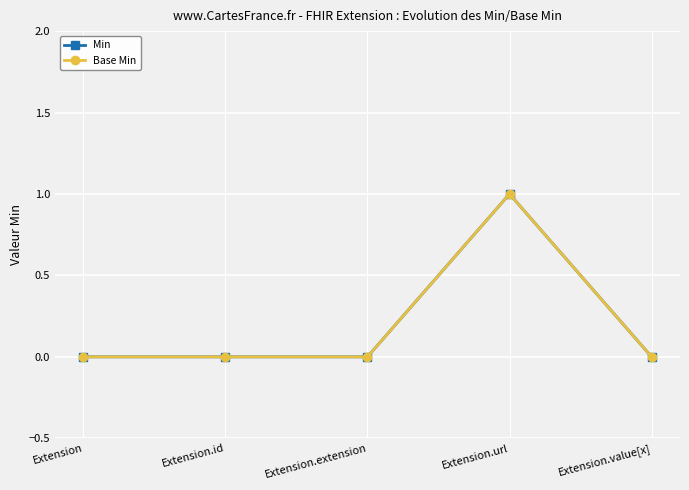

Is this an area chart (filled region under the line)?

No